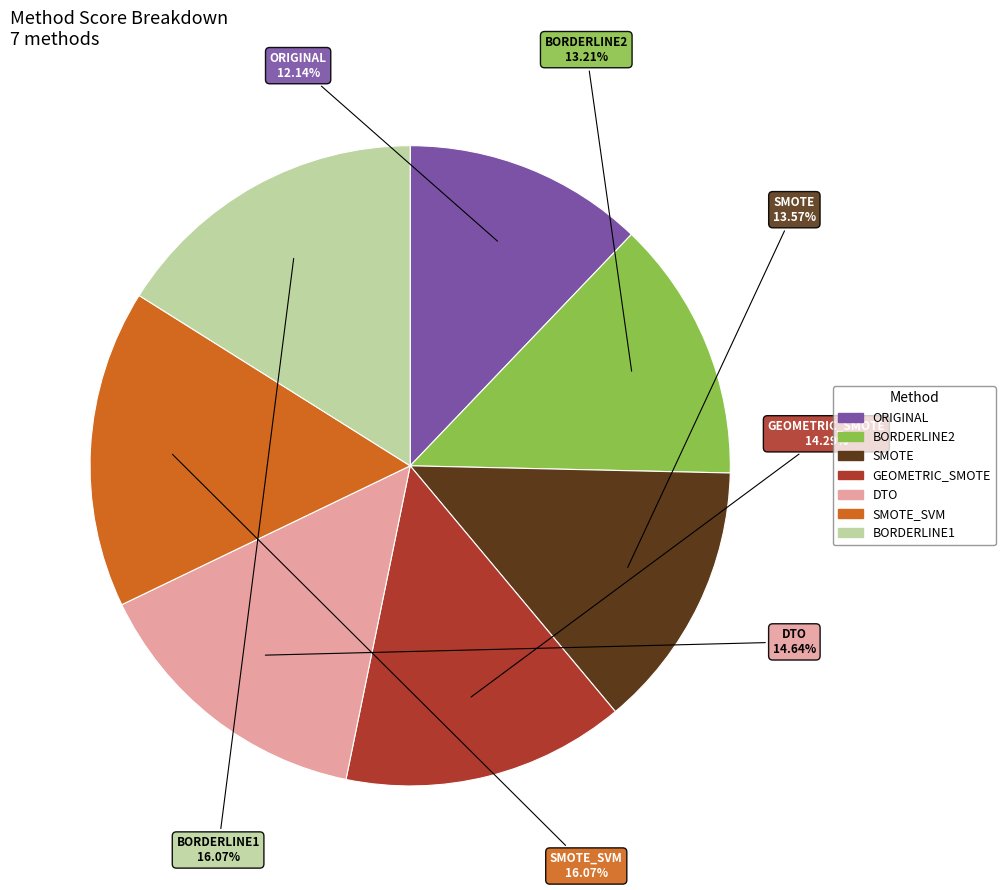

Count the number of slices in the pie.

7